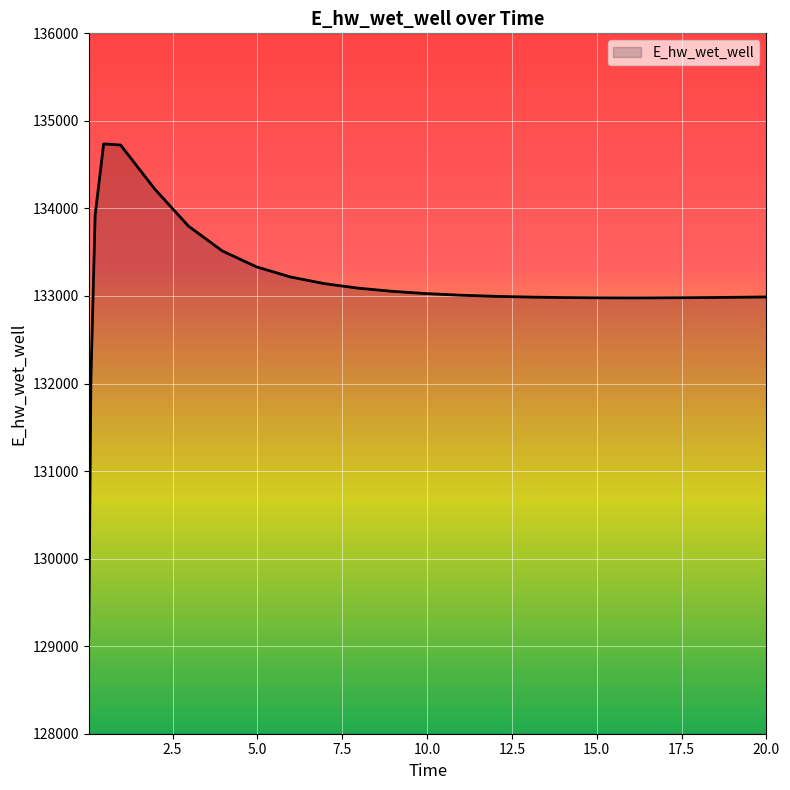

What is the difference between the maximum and minimum values?

5626.3